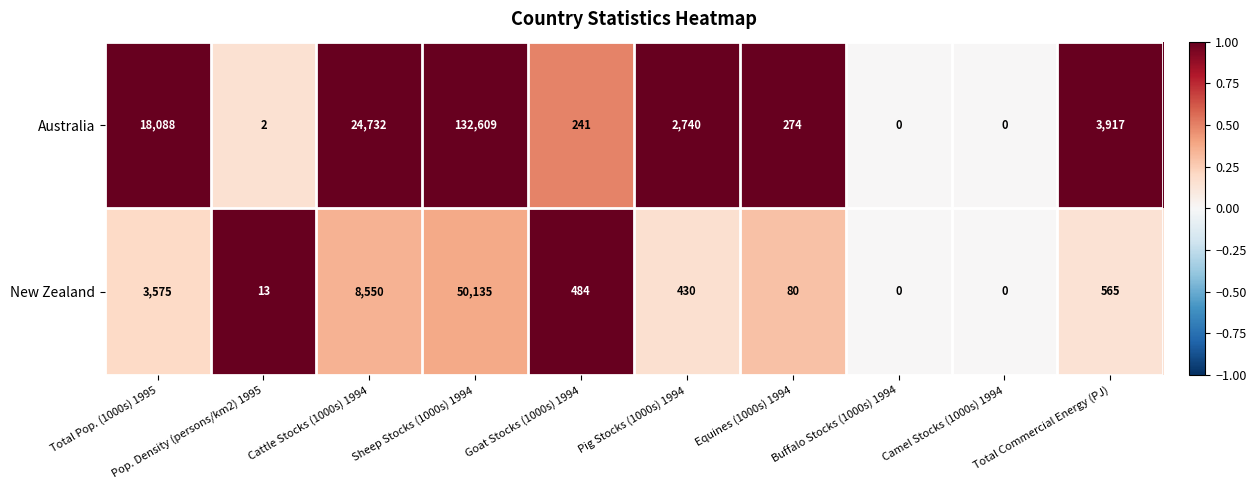

At which category is the sum across all series the highest?

Sheep Stocks (1000s) 1994